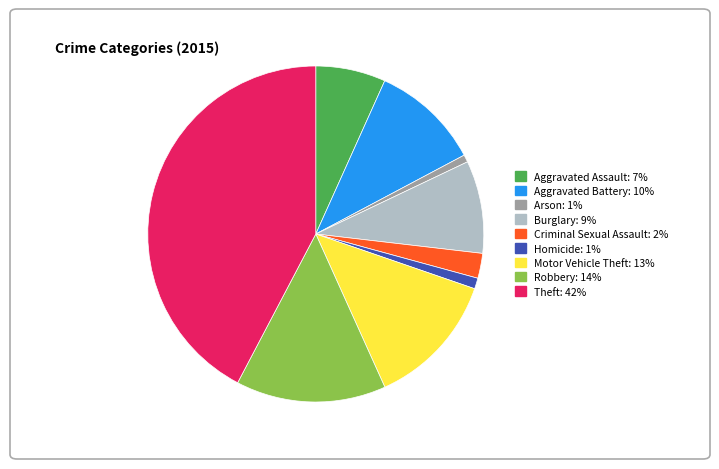

The Robbery slice represents 20% of the pie. True or false?

False